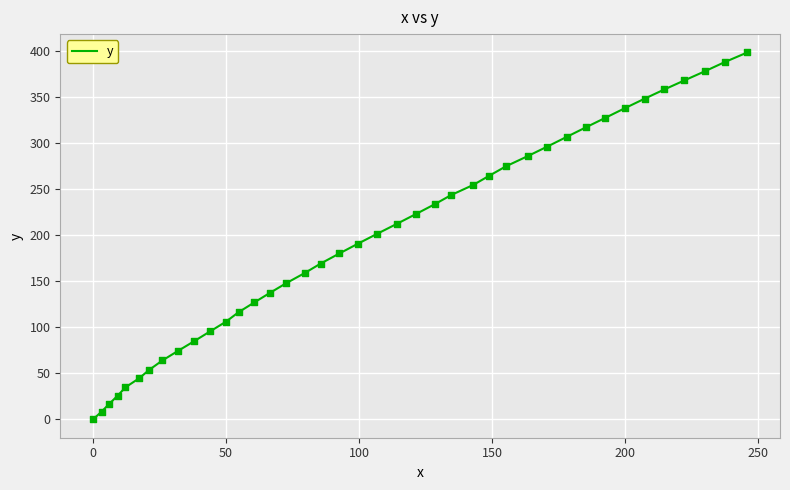

What is the difference between the maximum and minimum values?

398.3